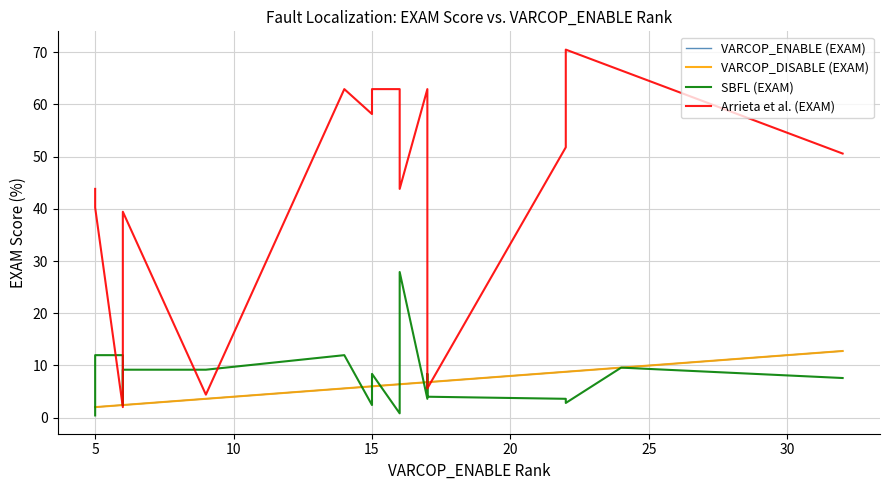

What is the sum of all VARCOP_DISABLE (EXAM) values?

119.9